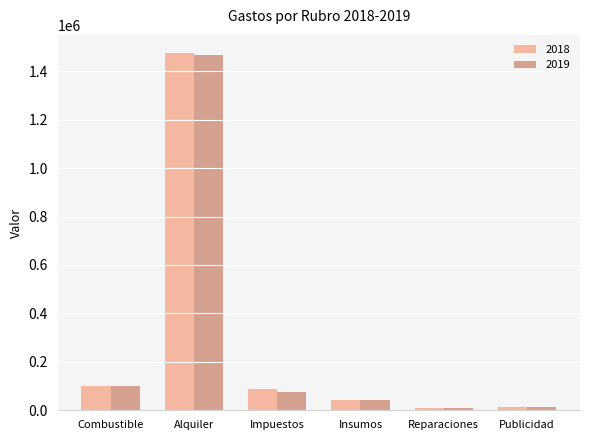

At which category is the sum across all series the highest?

Alquiler